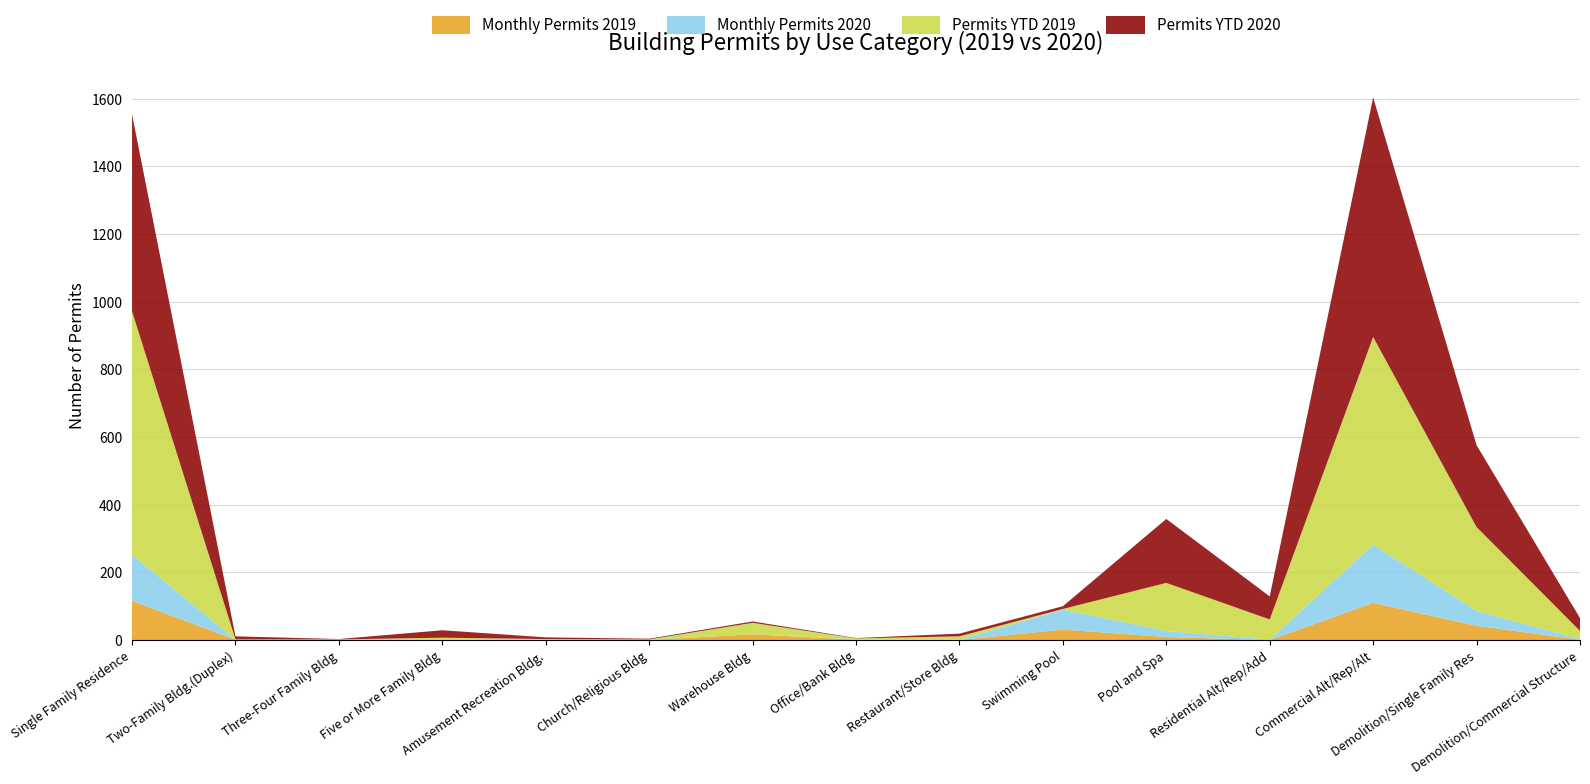

What is the maximum value for Monthly Permits 2019?

116